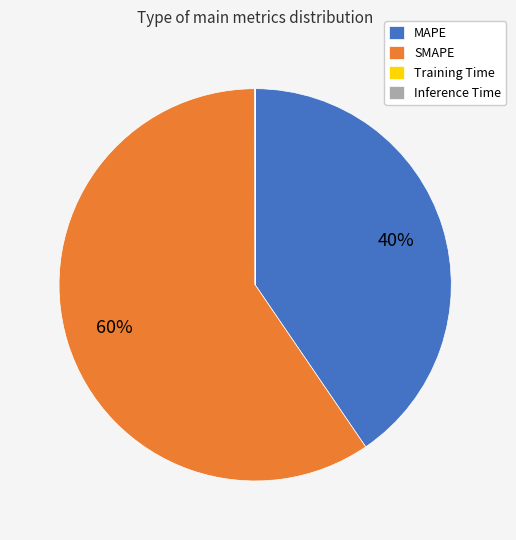

To the nearest percent, what is the average slice percentage?

25%